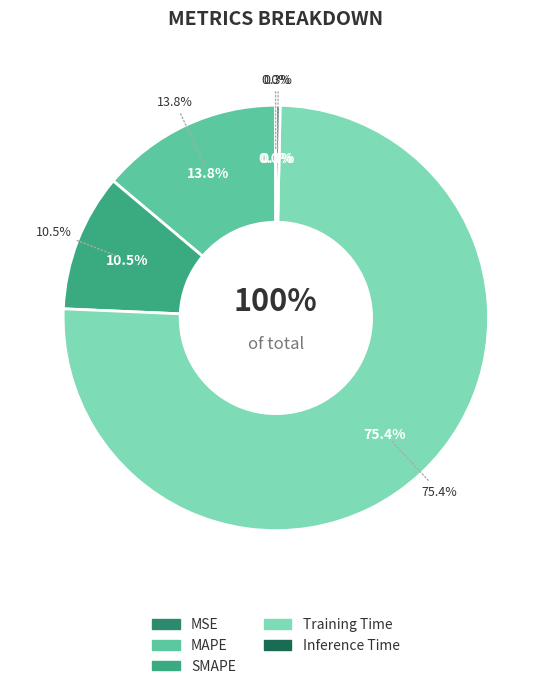

Is there any slice that represents more than half of the pie?

Yes